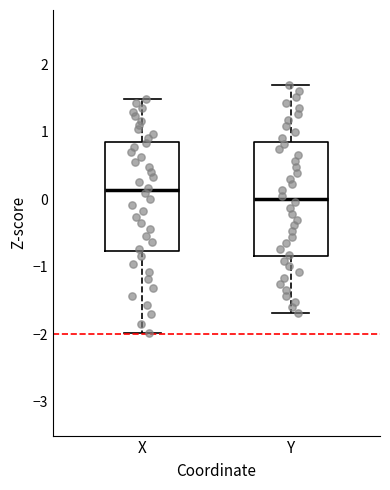

Which box has the lowest median line?

Y